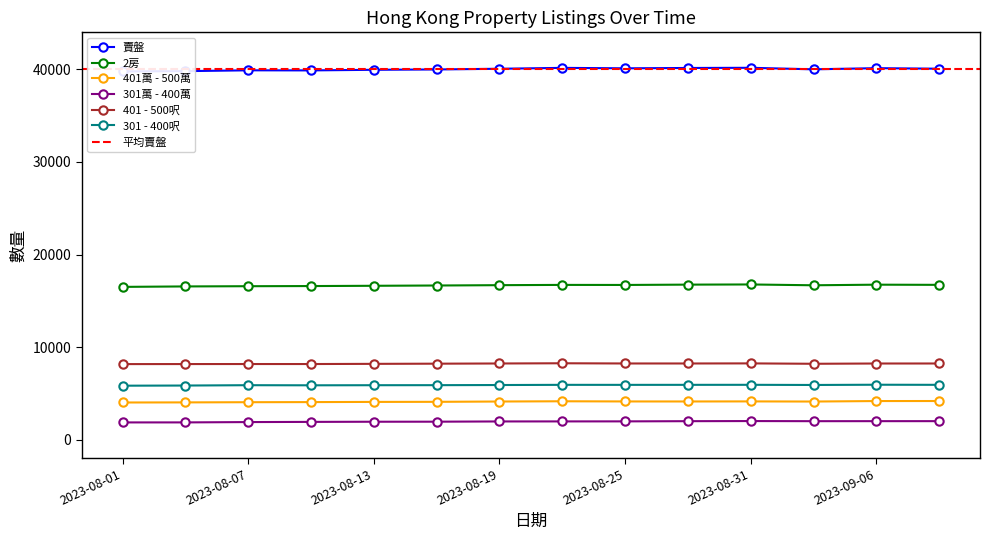

What is the value of the 401 - 500呎 point at the 7th from the left?

8253